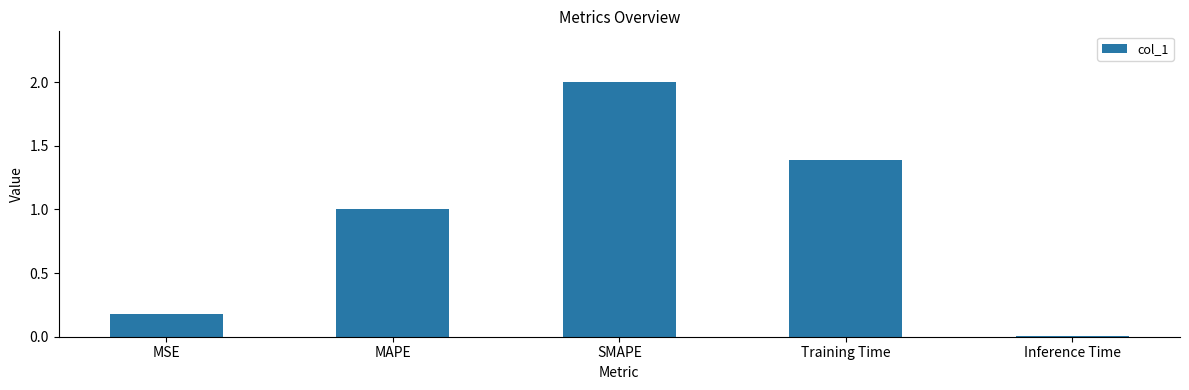

True or false: the data shows 2.0 at SMAPE.

True